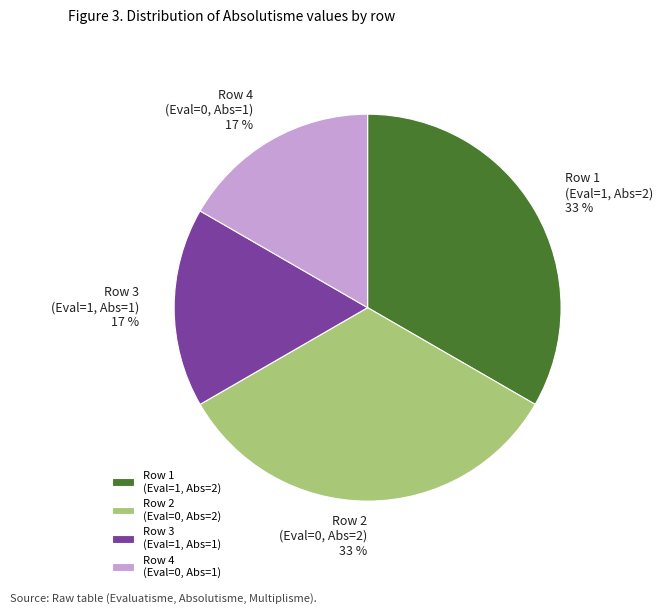

To the nearest percent, what is the average slice percentage?

25%